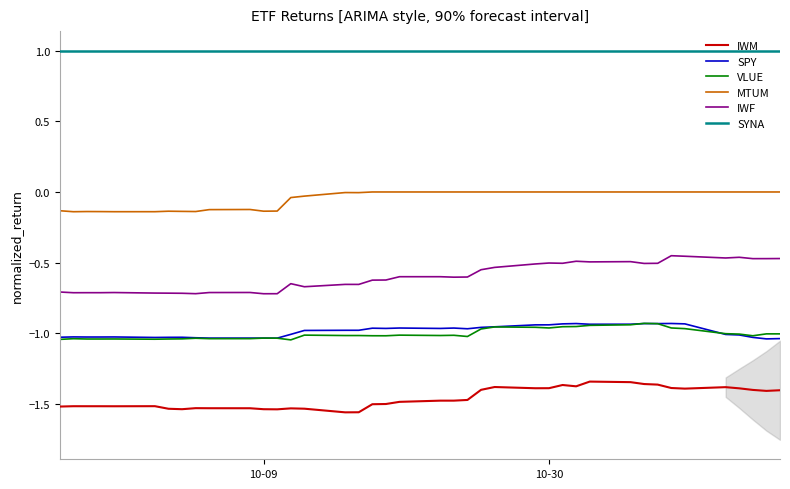

True or false: VLUE and SYNA cross at least once.

False